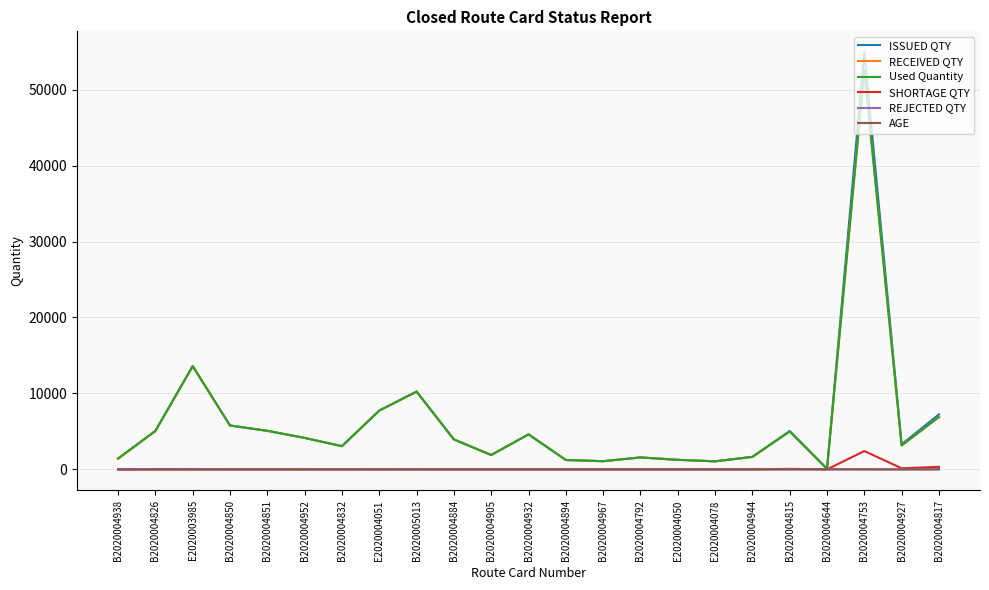

Which series has the largest range (max minus min)?

ISSUED QTY